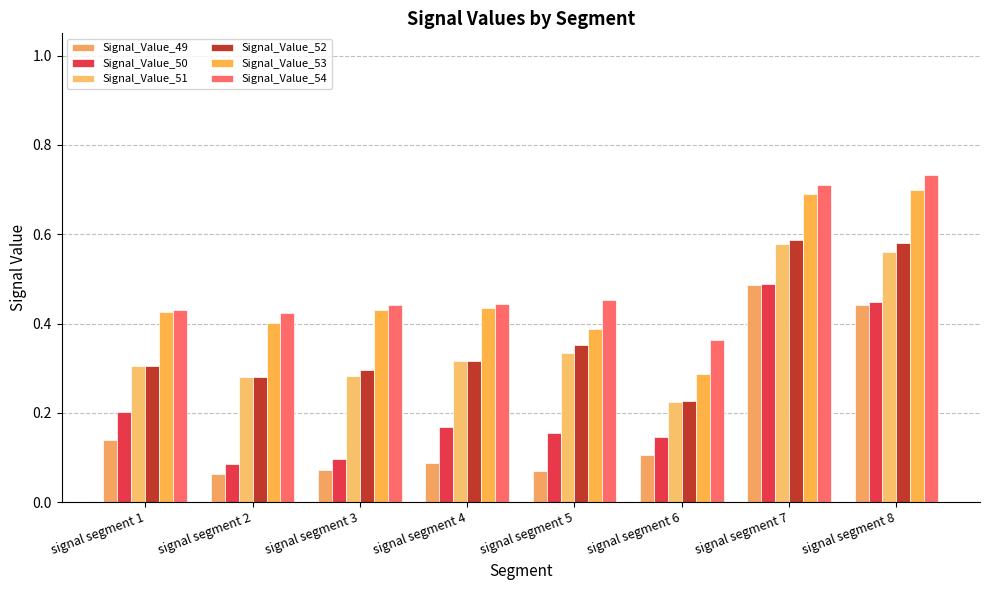

Are the bars grouped side by side (vs. stacked)?

Yes